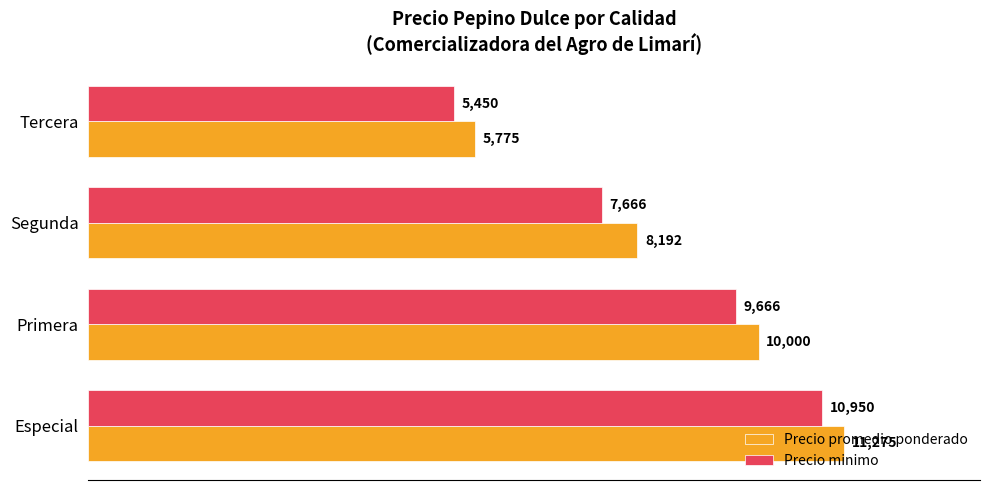

How many distinct data groups are displayed?

2